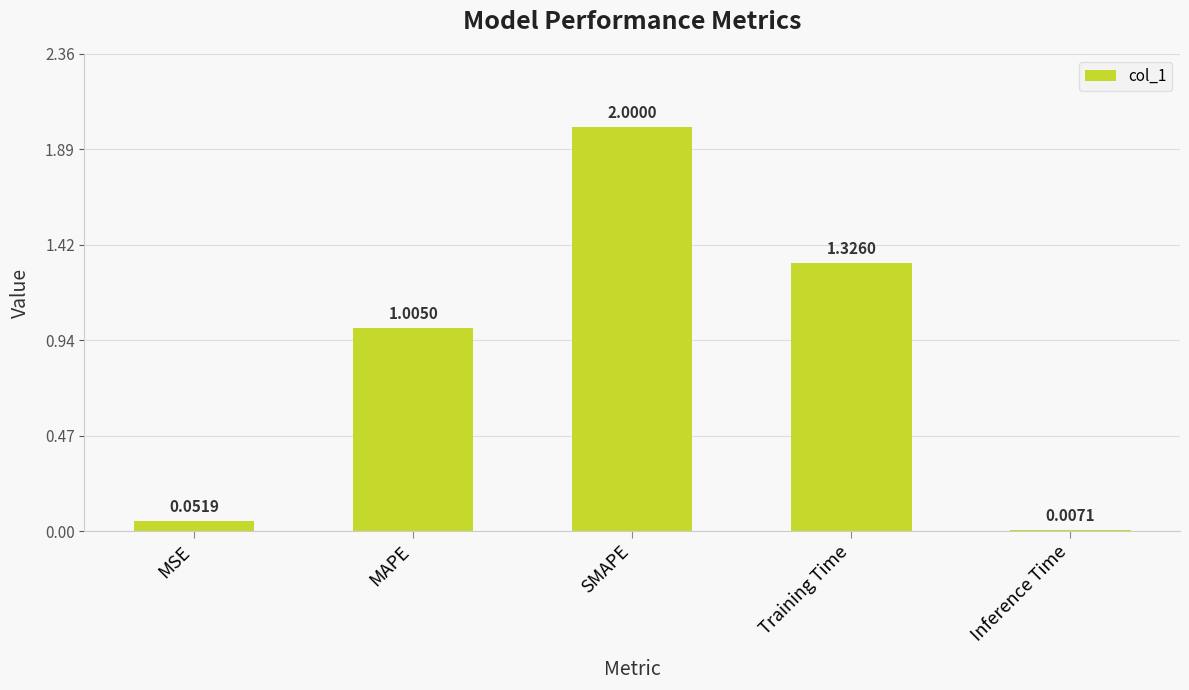

Is it true that the value at Training Time is 0.3?

False